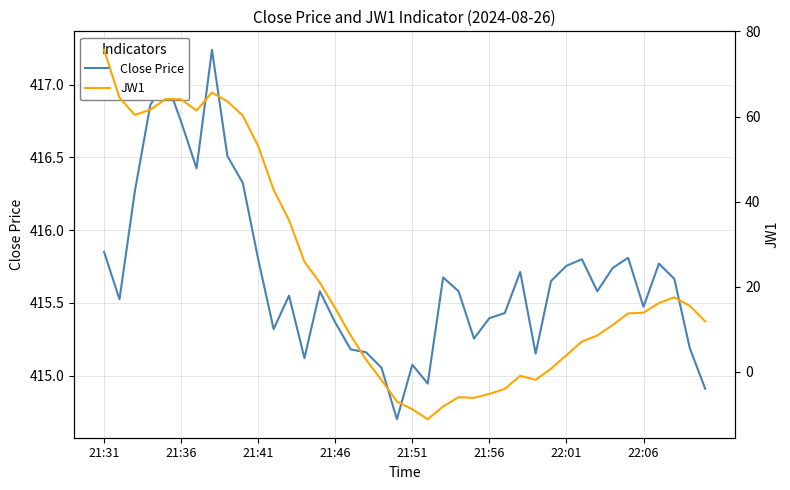

The value of JW1 at 39 is 17.0. True or false?

False